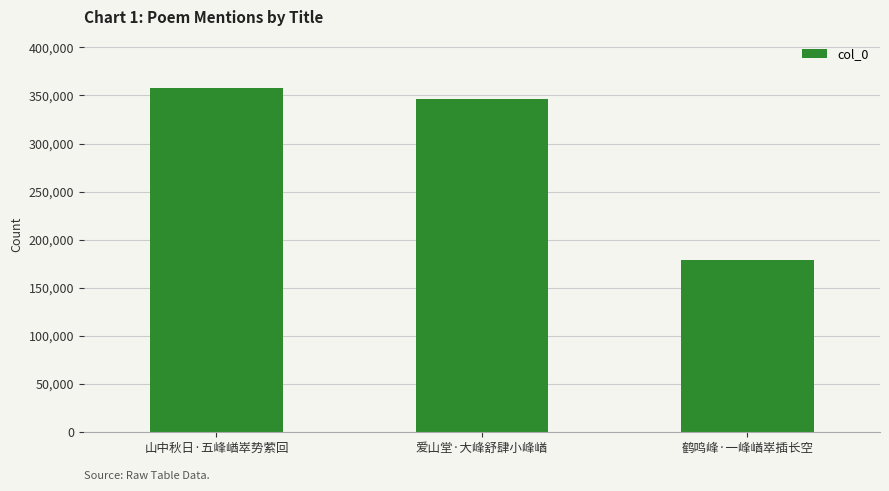

Rank the categories by value from lowest to highest.

鹤鸣峰·一峰崷崒插长空, 爱山堂·大峰舒肆小峰崷, 山中秋日·五峰崷崒势萦回